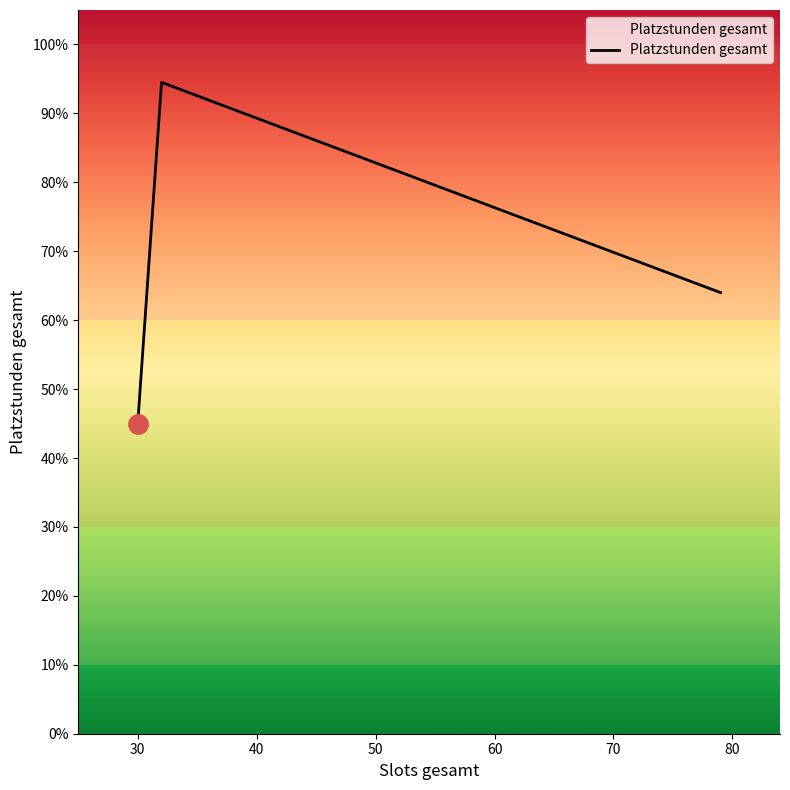

What is the sum of all values?

203.5